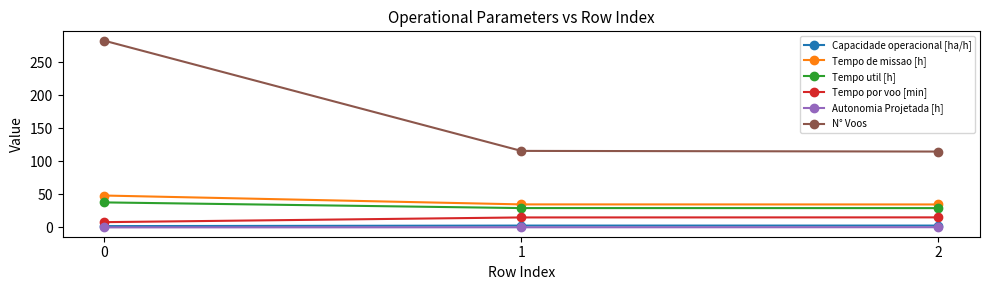

Count the number of categories in the chart.

3